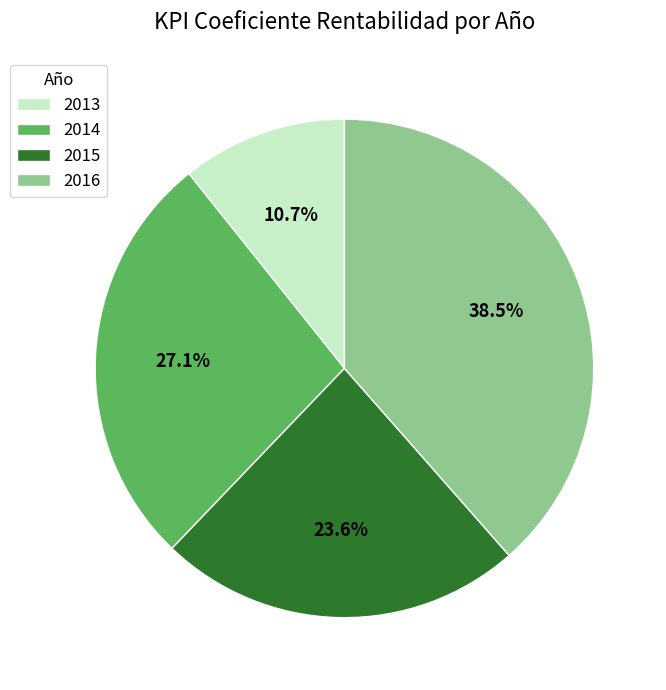

Between 2016 and 2013, which is larger?

2016